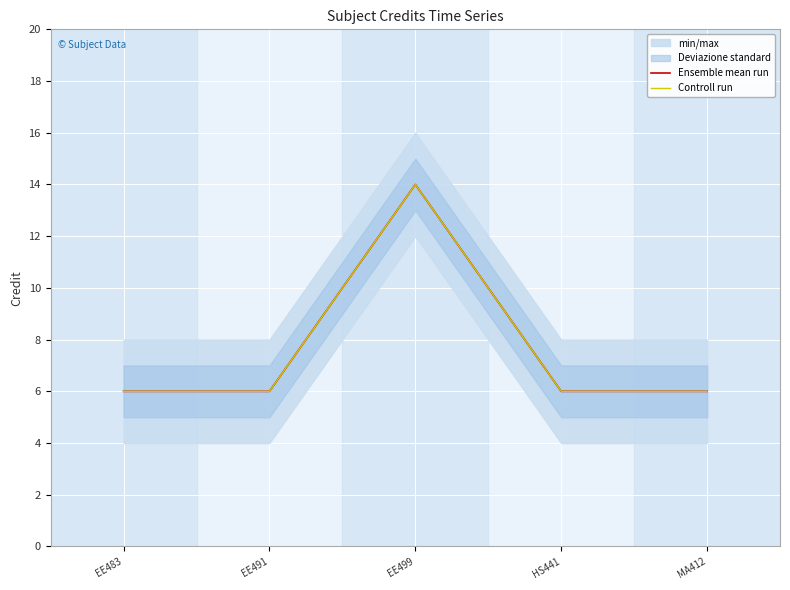

What is the value of the Controll run point at the 1st from the left?

6